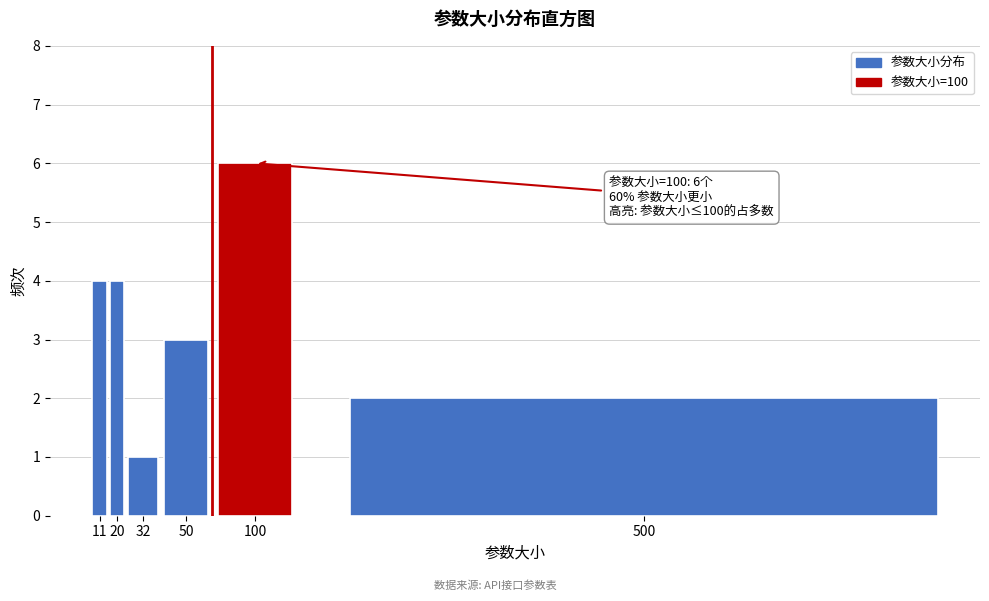

Reading right to left, what are all the values shown in this chart?

500=2	100=6	50=3	32=1	20=4	11=4